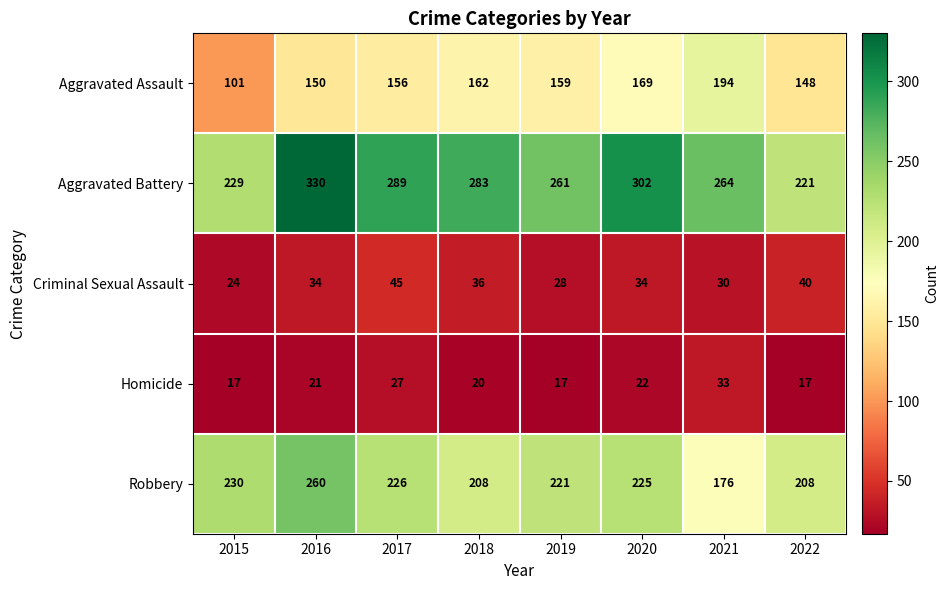

At how many categories does at least one series exceed 216?

8